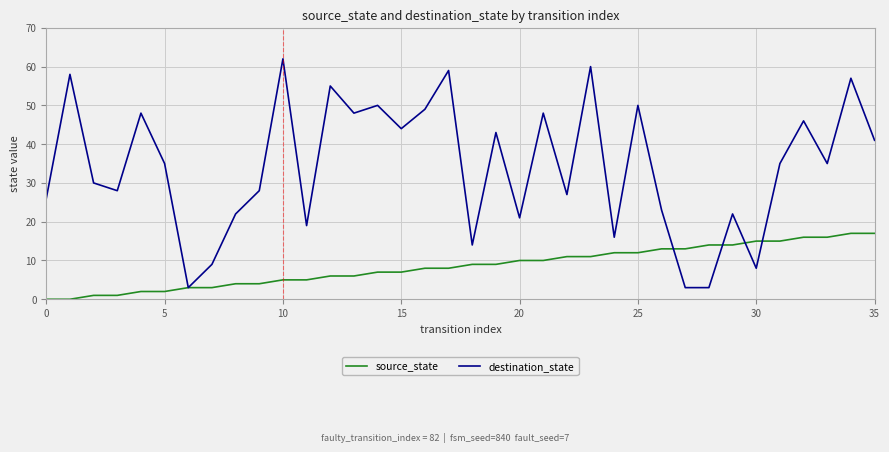

What is the highest value of the destination_state series?

62